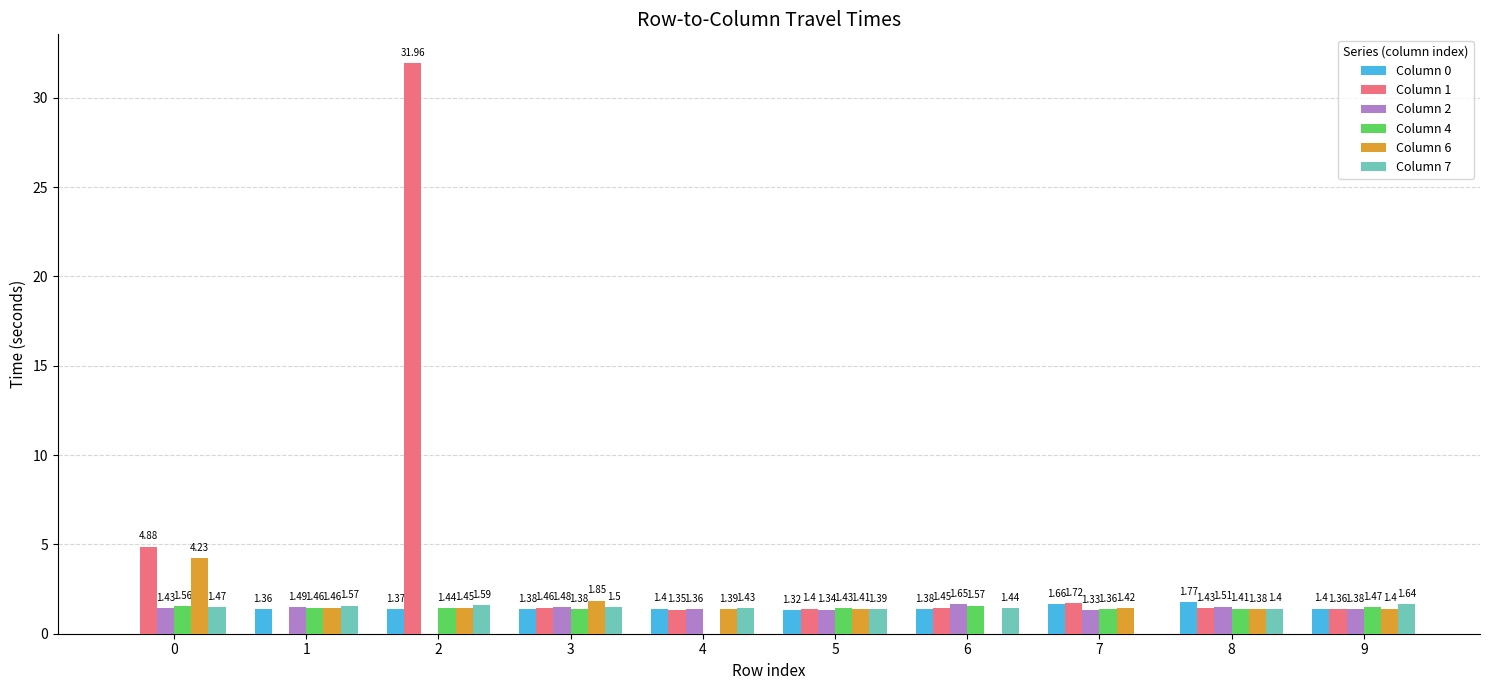

Which label corresponds to the largest value in the chart?

2